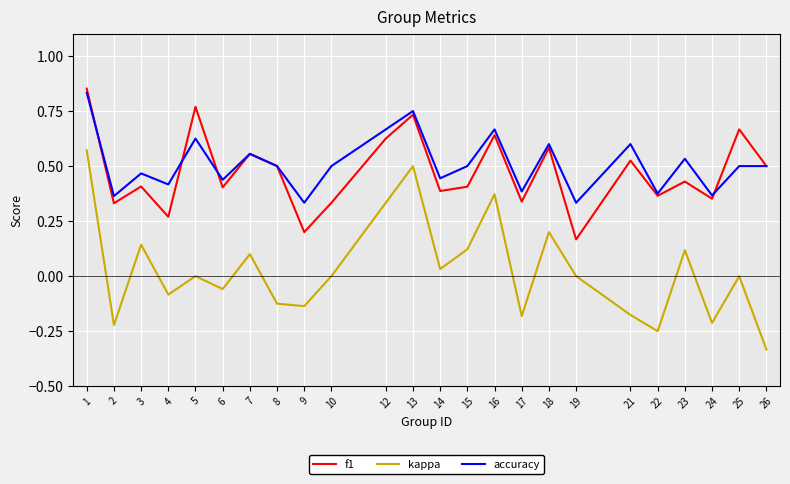

True or false: f1 has a value of 0.2 at 12.

False